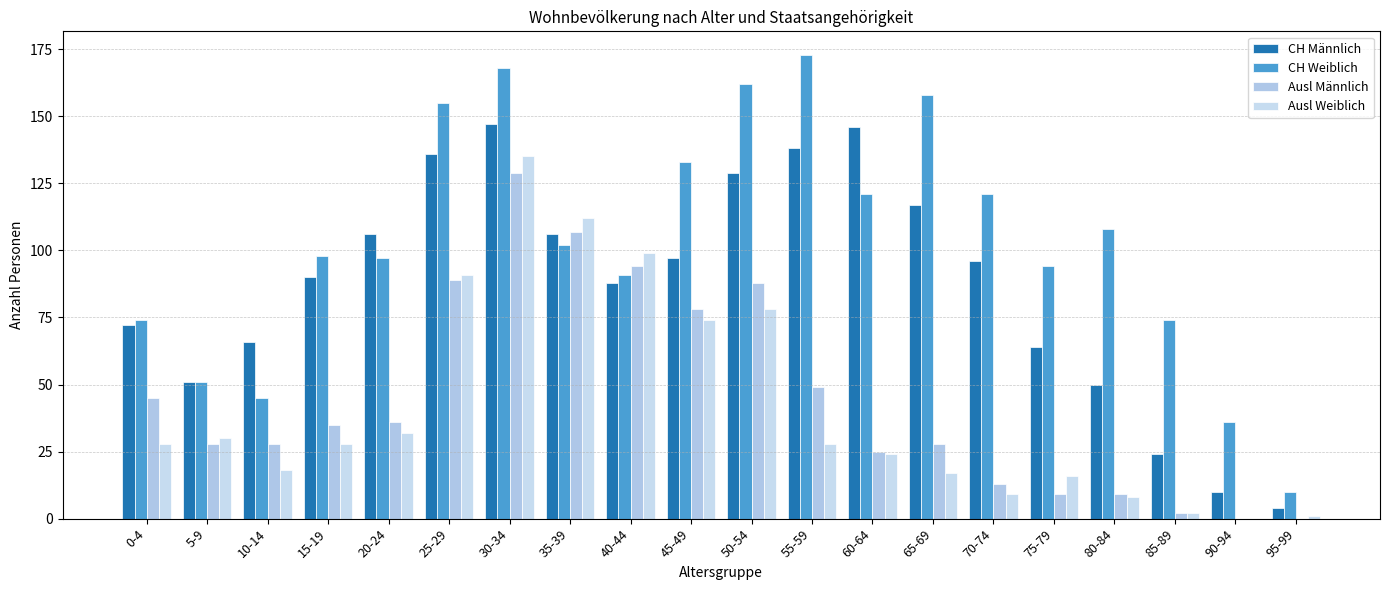

Are the bars horizontal?

No